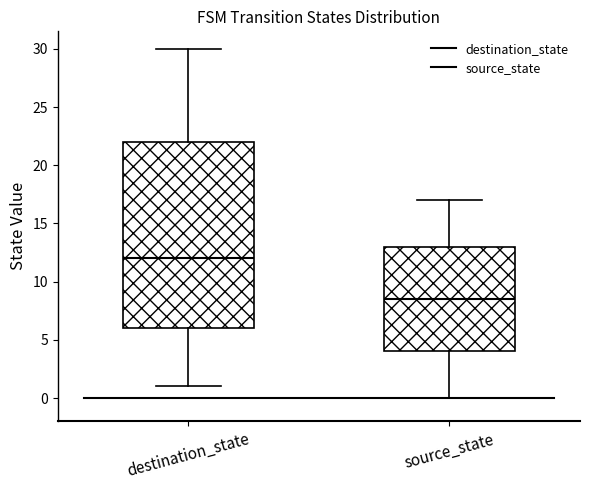

Reading left to right, read every box against the y-axis: the position of its median line, the range the box covers, and the ends of its whiskers. The values are not printed on the chart, so give them approximately, as read against the axis.

destination_state: median 12.0, box 6.0 to 22.0, whiskers 1.0 to 30.0
source_state: median 8.5, box 4.0 to 13.0, whiskers 0.0 to 17.0